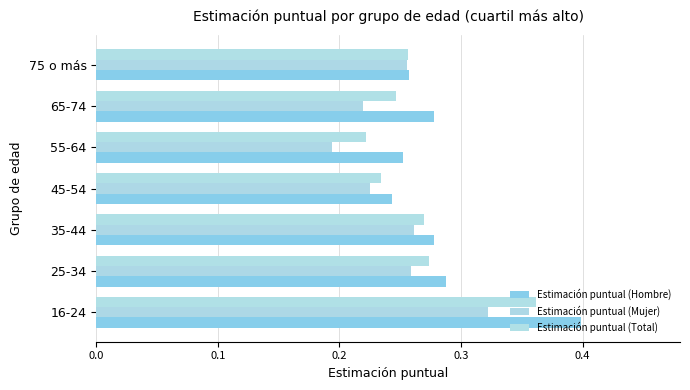

Count the number of data series in this chart.

3